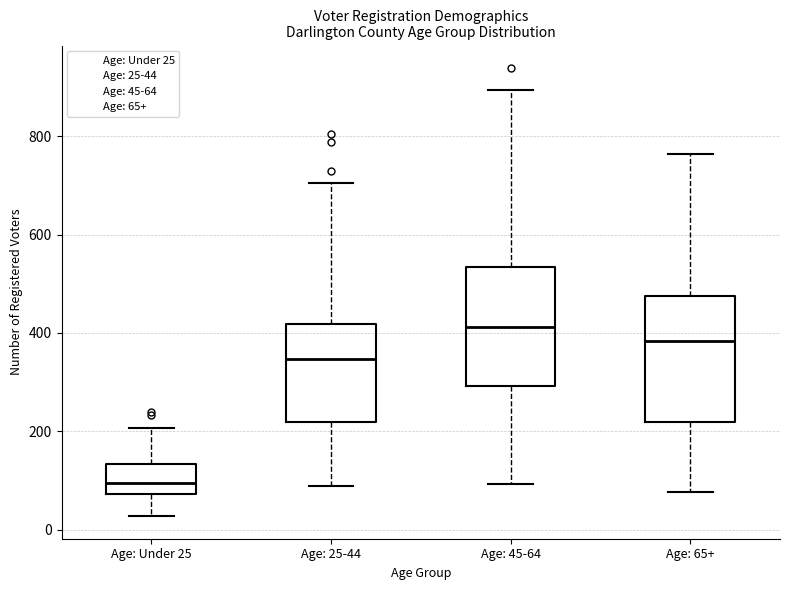

Reading left to right, transcribe this box plot: for each box, give where its median line is, the range the box spans, and where its two whiskers end, as read against the y-axis. The values are not printed on the chart, so give them approximately, as read against the axis.

Age: Under 25: median 100, box 80 to 140, whiskers 20 to 200
Age: 25-44: median 340, box 220 to 420, whiskers 80 to 700
Age: 45-64: median 420, box 300 to 540, whiskers 100 to 900
Age: 65+: median 380, box 220 to 480, whiskers 80 to 760